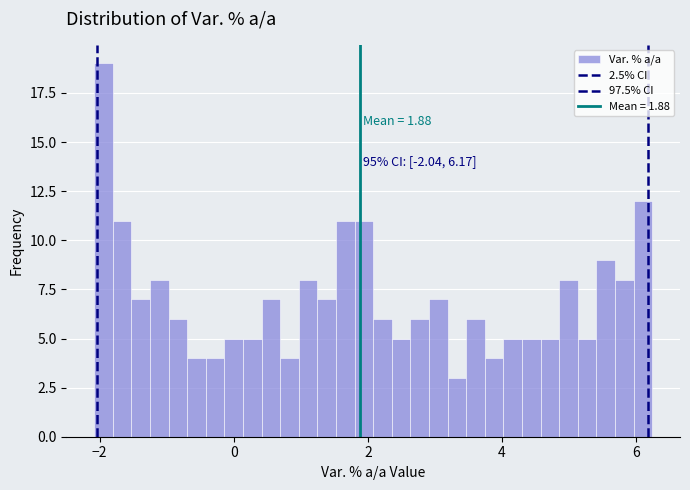

Read against the x-axis, roughly where is the centre of the tallest bar?

-2.0